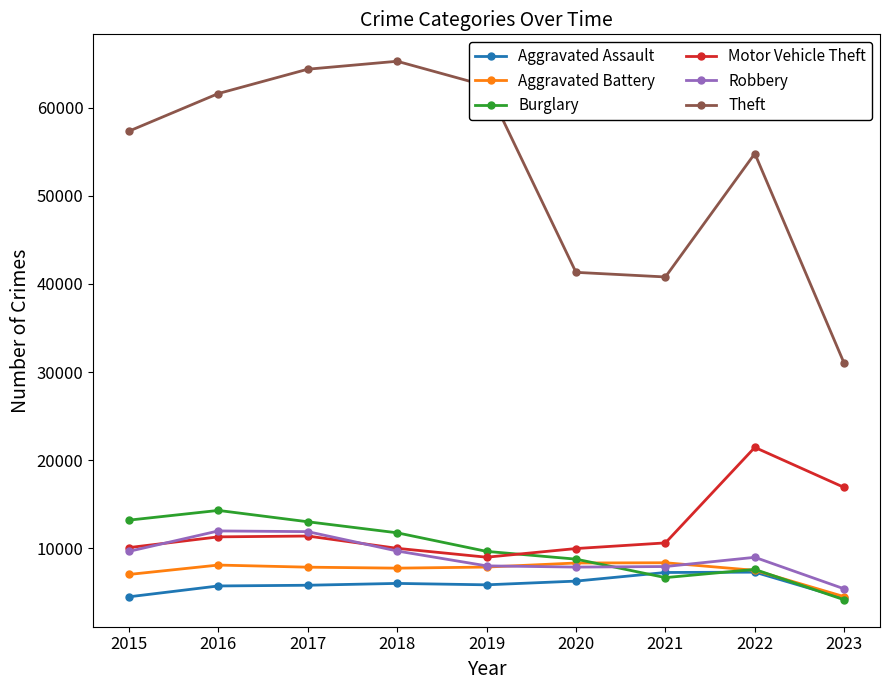

What is the average value of the Theft series?

53226